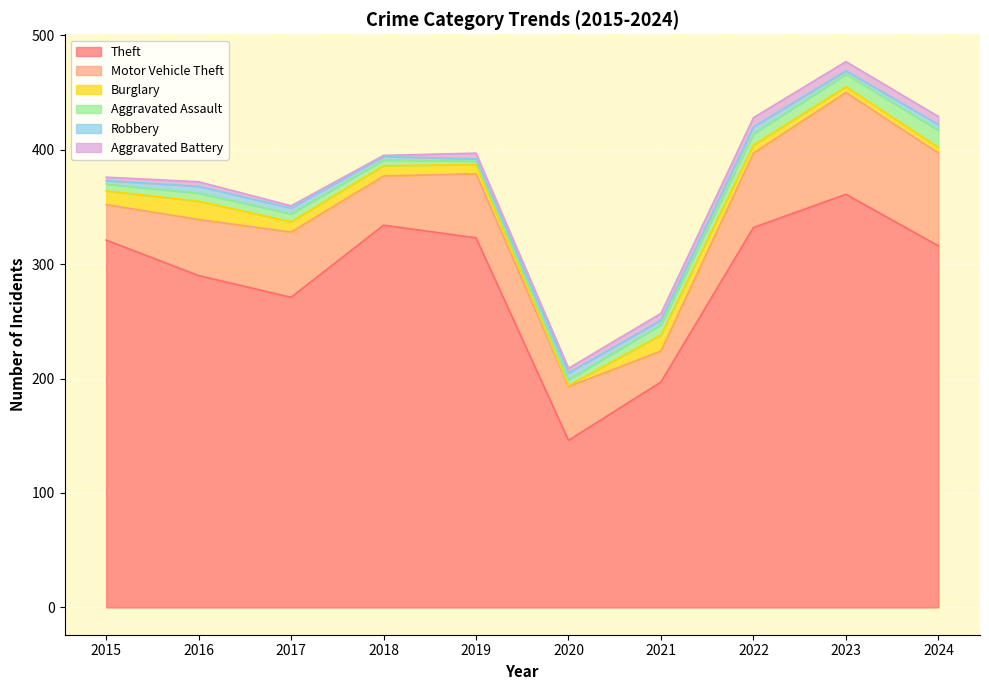

Between 2024 and 2015, which is larger?

2015